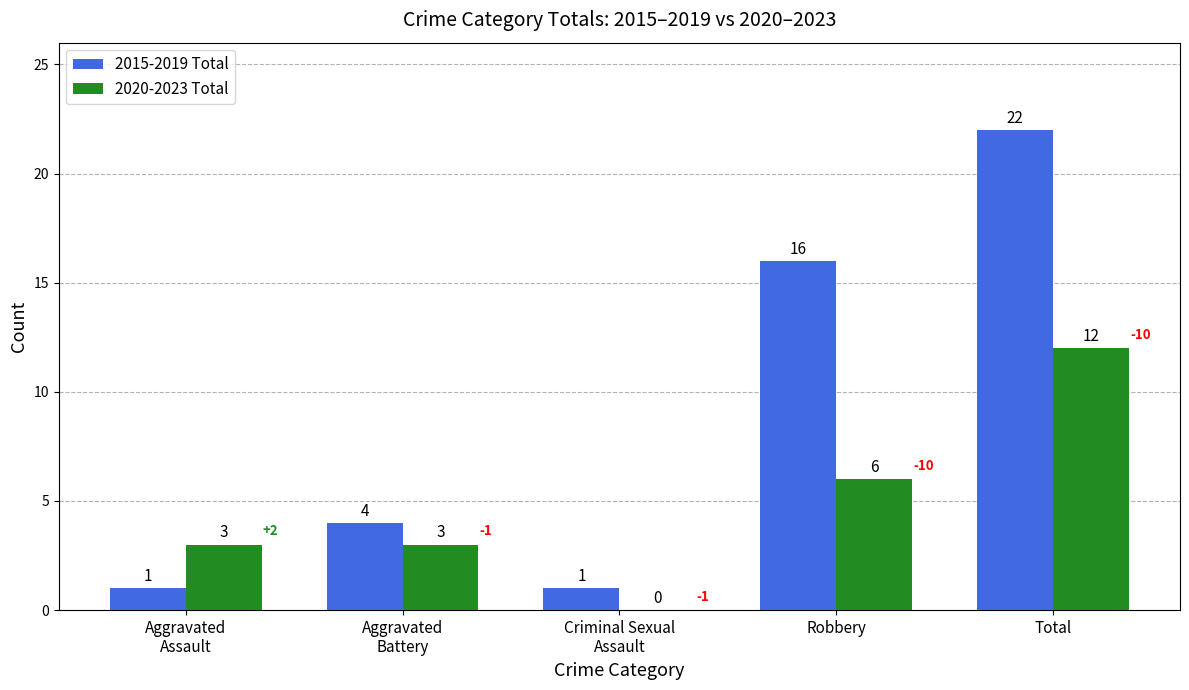

Does the chart contain stacked bars?

No